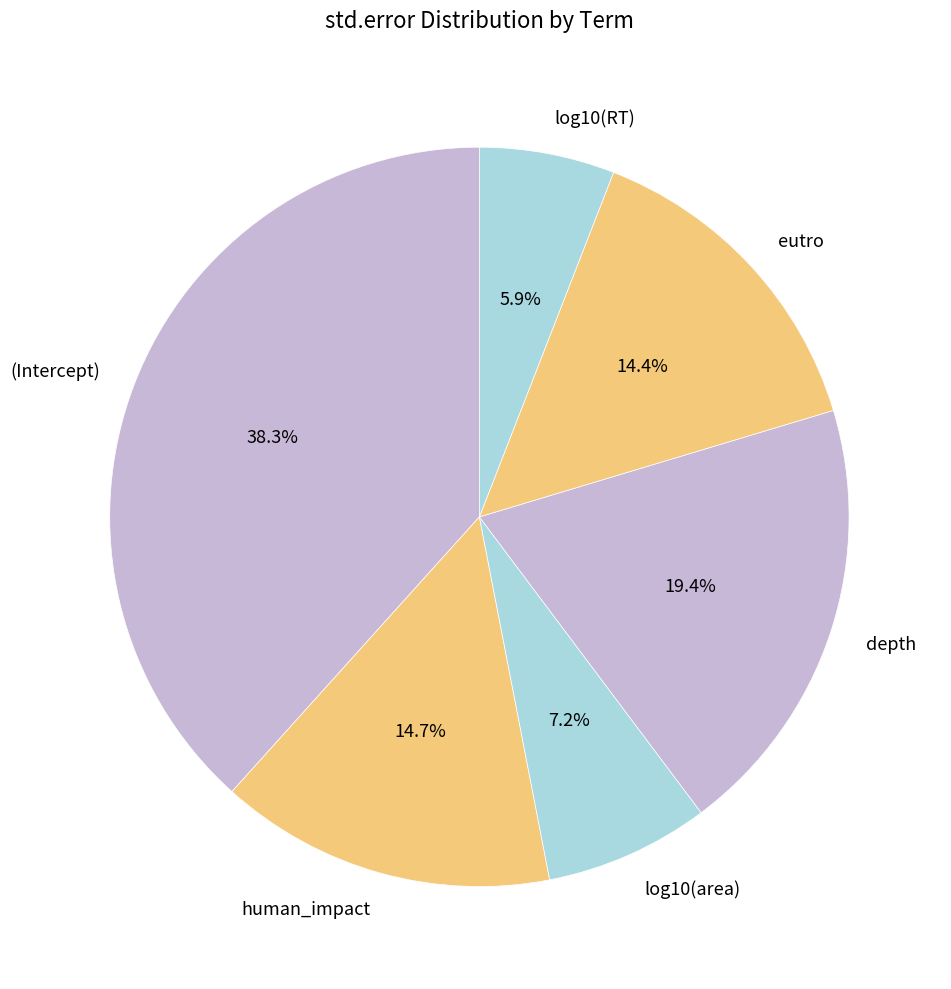

Count the number of slices in the pie.

6